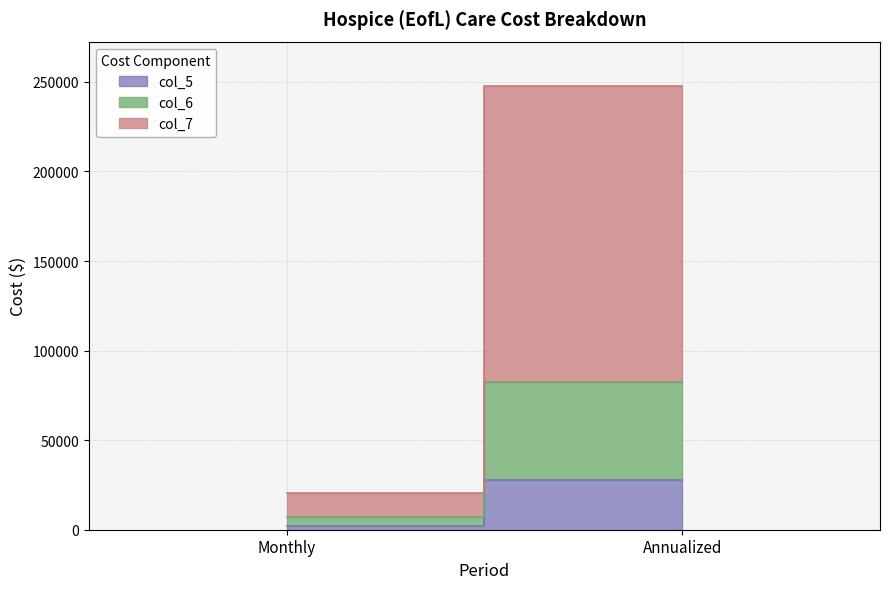

Between Annualized and Monthly, which is larger?

Annualized